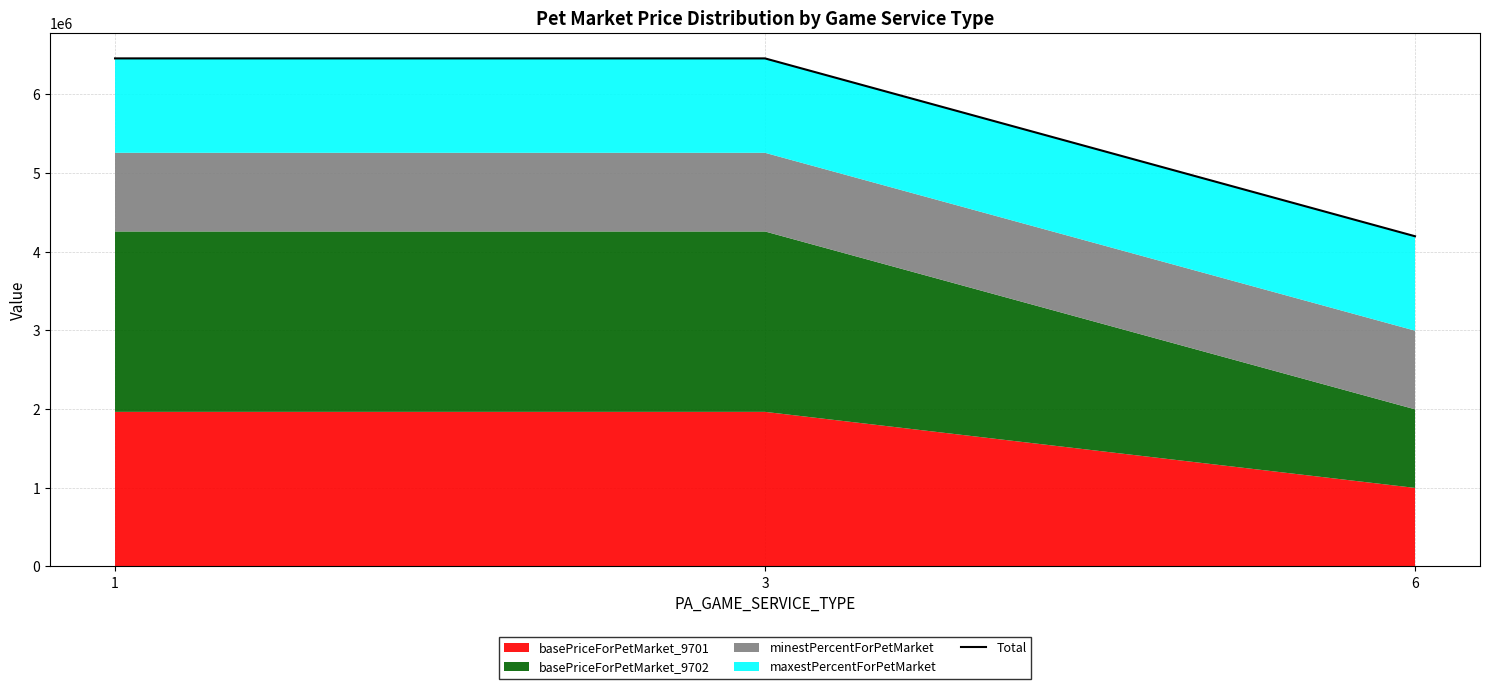

Where is the data nearest to the value 5328400?

1